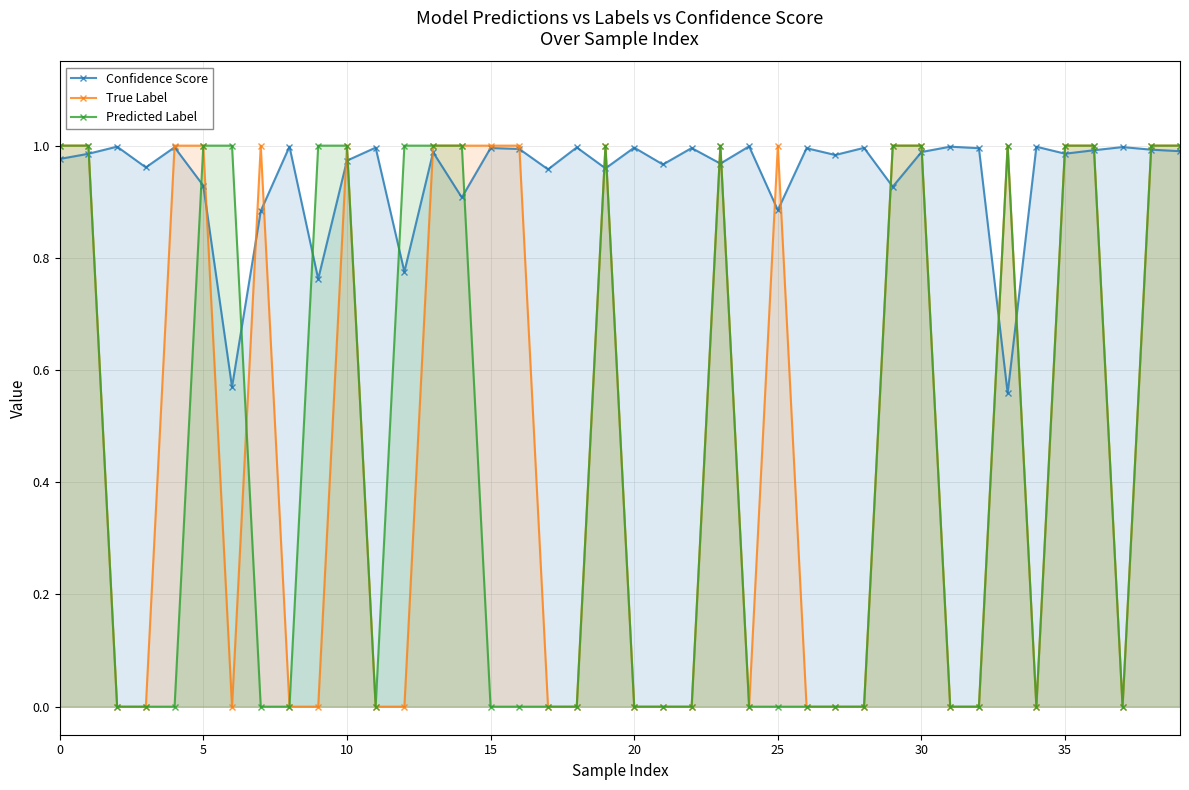

Reading right to left, transcribe all the data shown in this chart.

Confidence Score: 1.0	1.0	1.0	1.0	1.0	1.0	0.6	1.0	1.0	1.0	0.9	1.0	1.0	1.0	0.9	1.0	1.0	1.0	1.0	1.0	1.0	1.0	1.0	1.0	1.0	0.9	1.0	0.8	1.0	1.0	0.8	1.0	0.9	0.6	0.9	1.0	1.0	1.0	1.0	1.0
True Label: 1.0	1.0	0.0	1.0	1.0	0.0	1.0	0.0	0.0	1.0	1.0	0.0	0.0	0.0	1.0	0.0	1.0	0.0	0.0	0.0	1.0	0.0	0.0	1.0	1.0	1.0	1.0	0.0	0.0	1.0	0.0	0.0	1.0	0.0	1.0	1.0	0.0	0.0	1.0	1.0
Predicted Label: 1.0	1.0	0.0	1.0	1.0	0.0	1.0	0.0	0.0	1.0	1.0	0.0	0.0	0.0	0.0	0.0	1.0	0.0	0.0	0.0	1.0	0.0	0.0	0.0	0.0	1.0	1.0	1.0	0.0	1.0	1.0	0.0	0.0	1.0	1.0	0.0	0.0	0.0	1.0	1.0